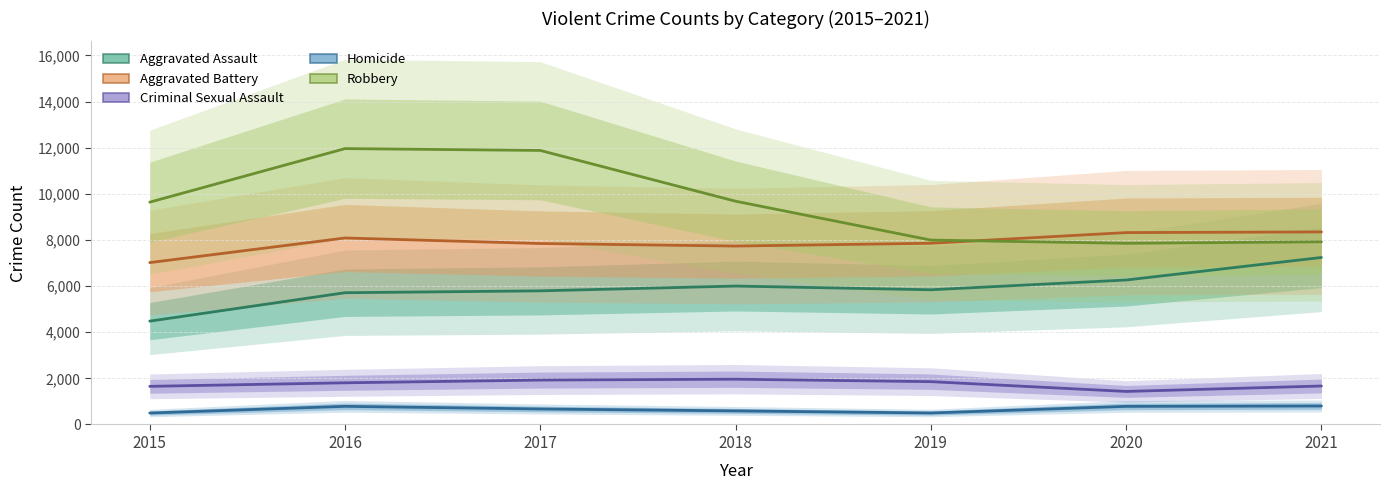

Reading left to right, transcribe all the data shown in this chart.

Aggravated Assault: 4480	5712	5793	6001	5840	6263	7240
Aggravated Battery: 7018	8085	7845	7735	7857	8319	8348
Criminal Sexual Assault: 1653	1806	1925	1963	1856	1432	1668
Homicide: 496	786	672	589	498	785	801
Robbery: 9638	11960	11880	9679	7994	7855	7920